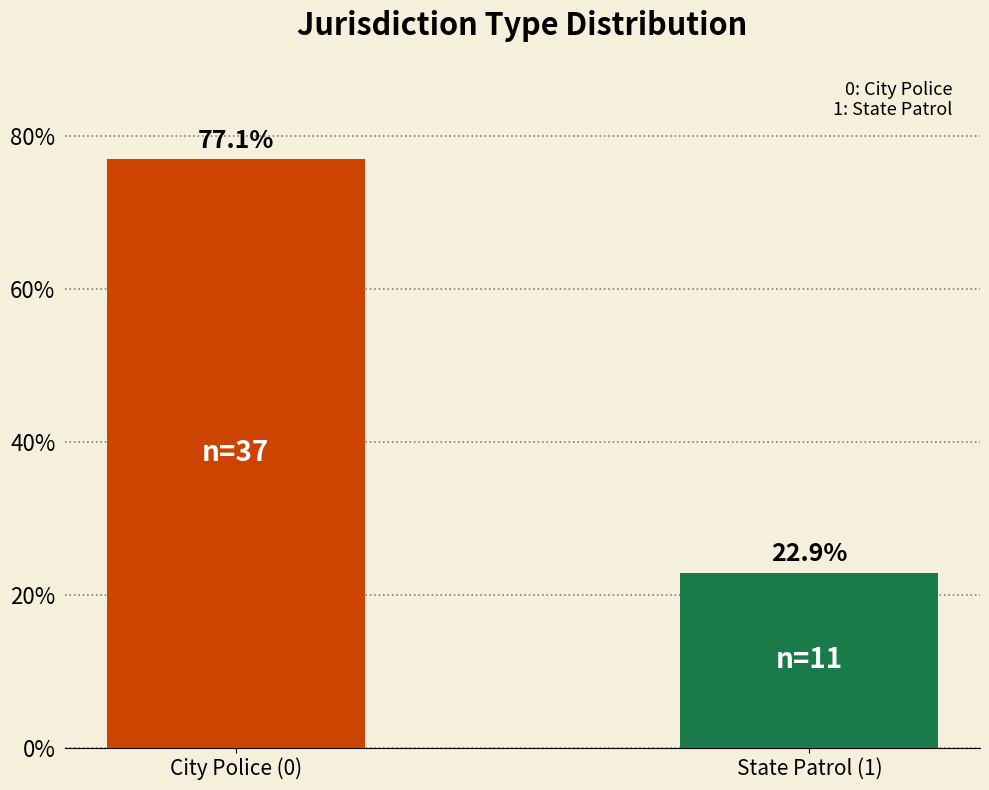

What is the ratio of the value at State Patrol (1) to the value at City Police (0)?

0.3